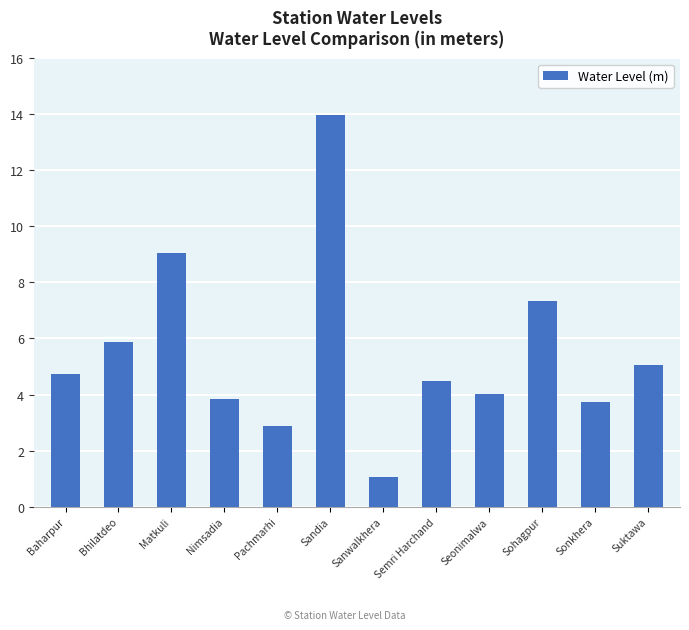

What is the label of the 8th bar from the left?

Semri Harchand